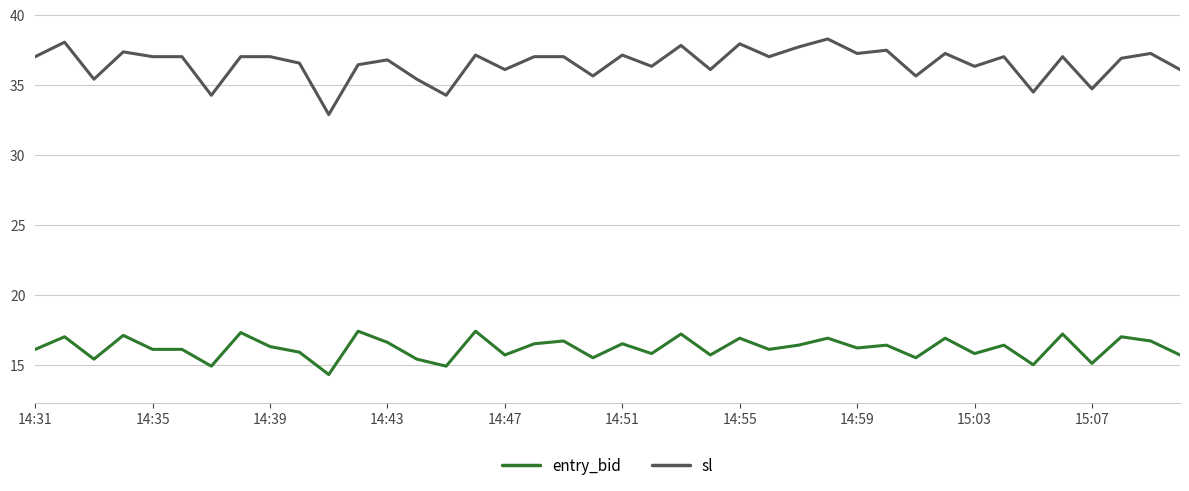

Which series has the largest total across all categories?

sl